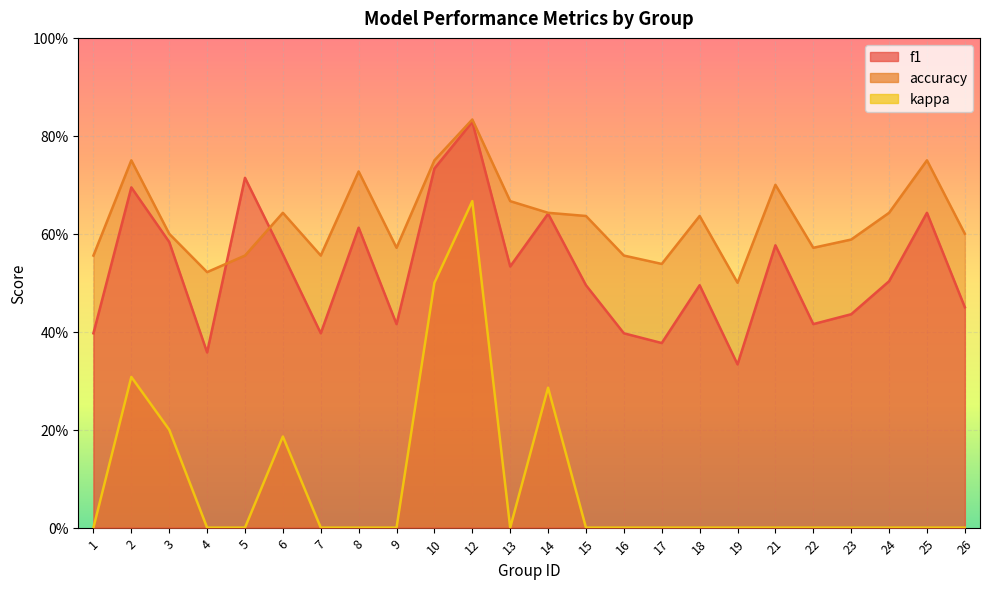

Reading right to left, what are all the values shown in this chart?

f1: 26=0.5	25=0.6	24=0.5	23=0.4	22=0.4	21=0.6	19=0.3	18=0.5	17=0.4	16=0.4	15=0.5	14=0.6	13=0.5	12=0.8	10=0.7	9=0.4	8=0.6	7=0.4	6=0.6	5=0.7	4=0.4	3=0.6	2=0.7	1=0.4
accuracy: 26=0.6	25=0.8	24=0.6	23=0.6	22=0.6	21=0.7	19=0.5	18=0.6	17=0.5	16=0.6	15=0.6	14=0.6	13=0.7	12=0.8	10=0.8	9=0.6	8=0.7	7=0.6	6=0.6	5=0.6	4=0.5	3=0.6	2=0.8	1=0.6
kappa: 26=0.0	25=0.0	24=0.0	23=0.0	22=0.0	21=0.0	19=0.0	18=0.0	17=0.0	16=0.0	15=0.0	14=0.3	13=0.0	12=0.7	10=0.5	9=0.0	8=0.0	7=0.0	6=0.2	5=0.0	4=0.0	3=0.2	2=0.3	1=0.0